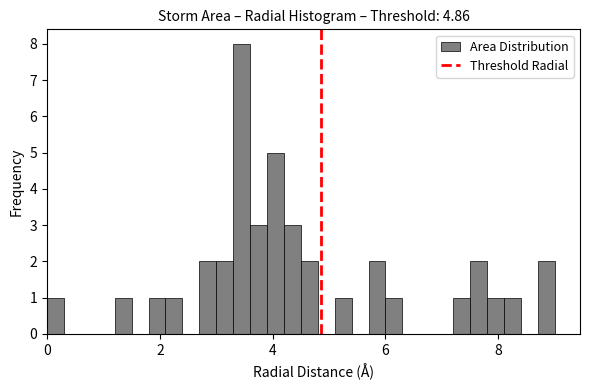

Around what value on the x-axis is the tallest bar? Give the approximate position of its centre, as read against the axis.

3.4